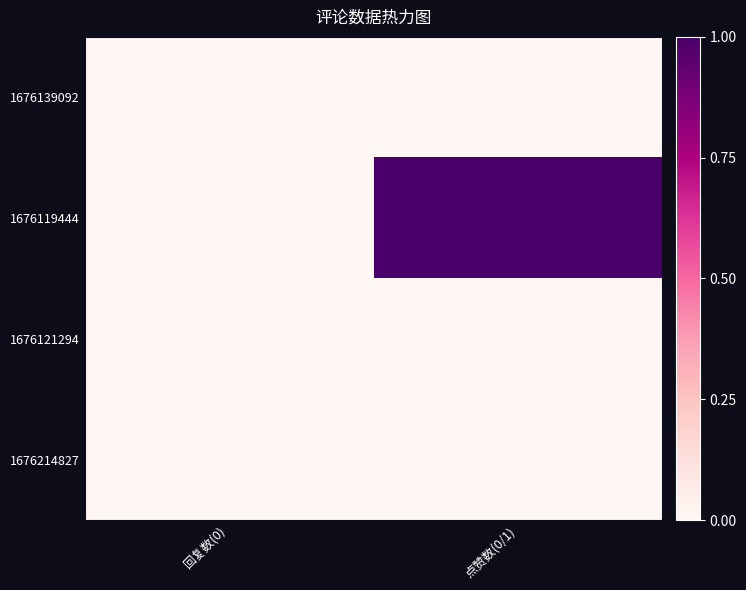

List the series in order of their peak value, highest first.

1676119444, 1676139092, 1676121294, 1676214827